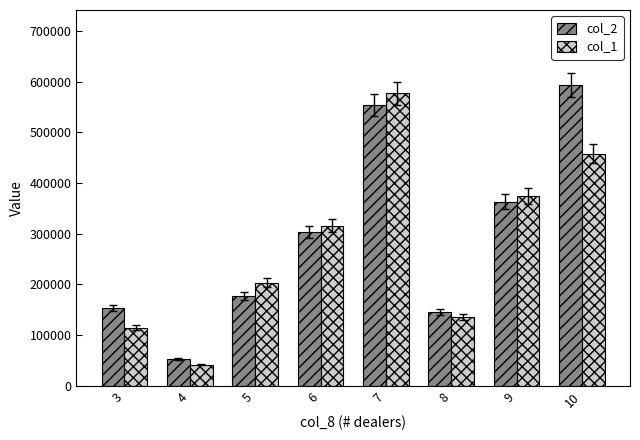

What value does the col_1 series have at 9?

374500